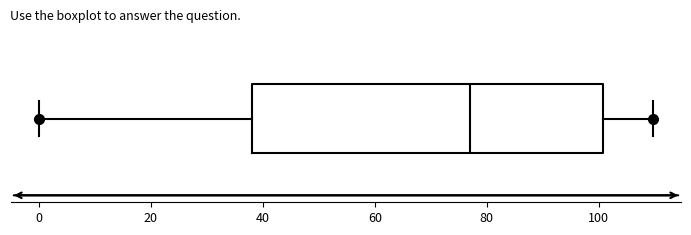

Transcribe this box plot: give where the median line is, the range the box spans, and where the two whiskers end, as read against the x-axis. The values are not printed on the chart, so give them approximately, as read against the axis.

median 78, box 38 to 100, whiskers 0 to 110